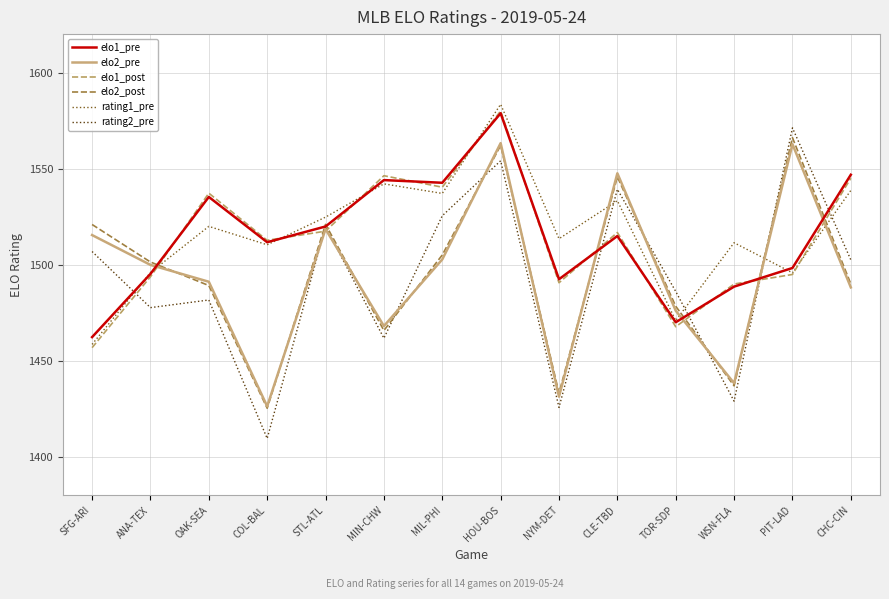

What is the minimum value shown in the chart?

1409.6